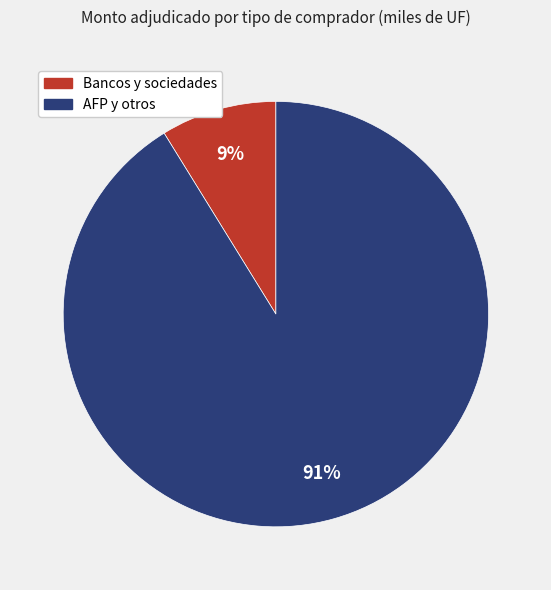

To the nearest percent, what is the difference between the largest and smallest slice percentages?

82%